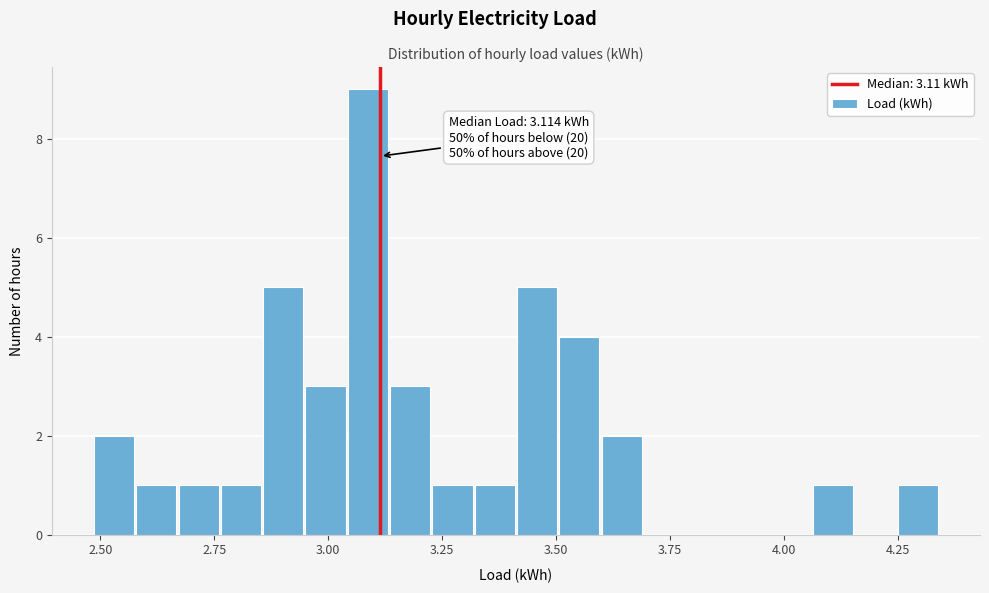

Around what value on the x-axis is the tallest bar? Give the approximate position of its centre, as read against the axis.

3.10